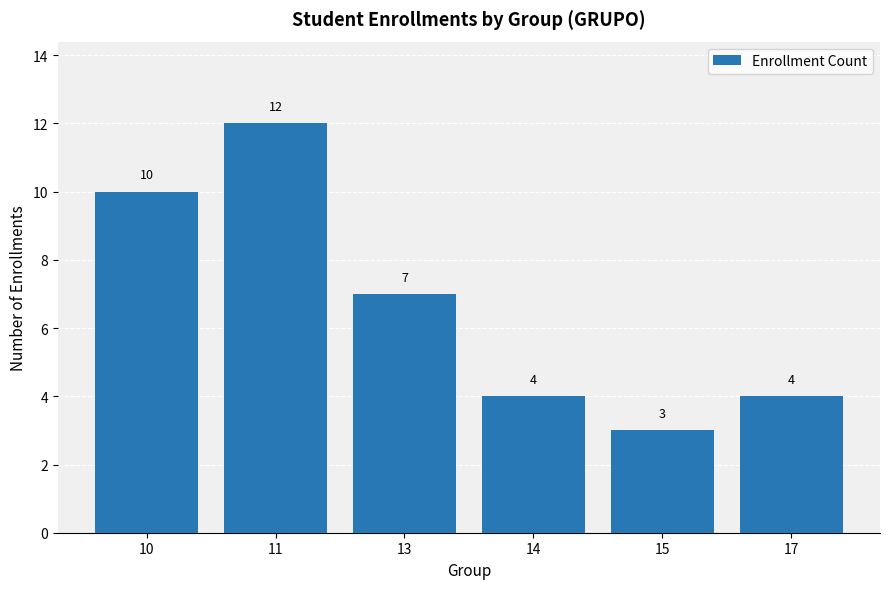

What is the difference between the values at 10 and 11?

2